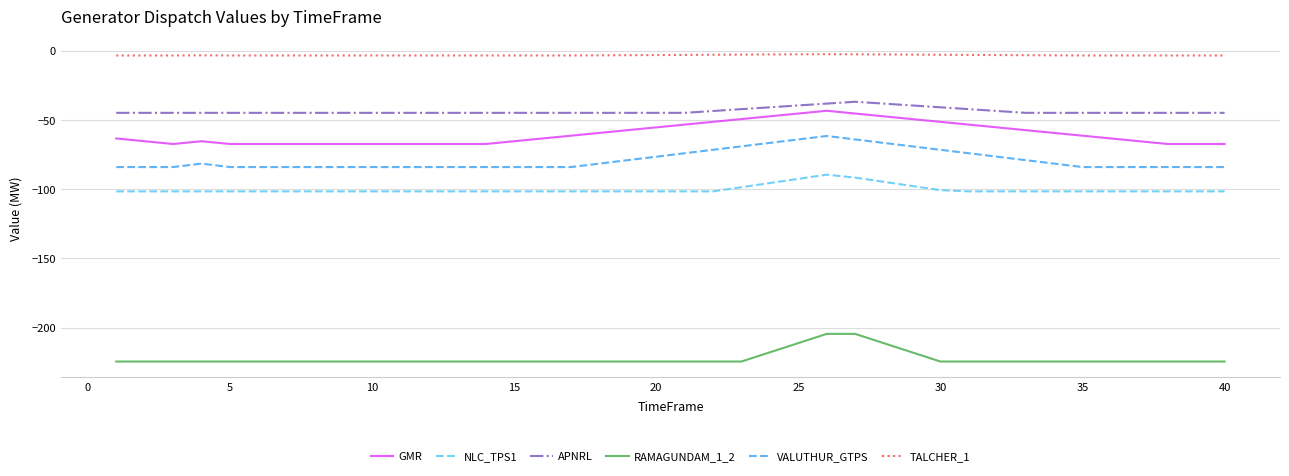

What is the maximum value for VALUTHUR_GTPS?

-61.7